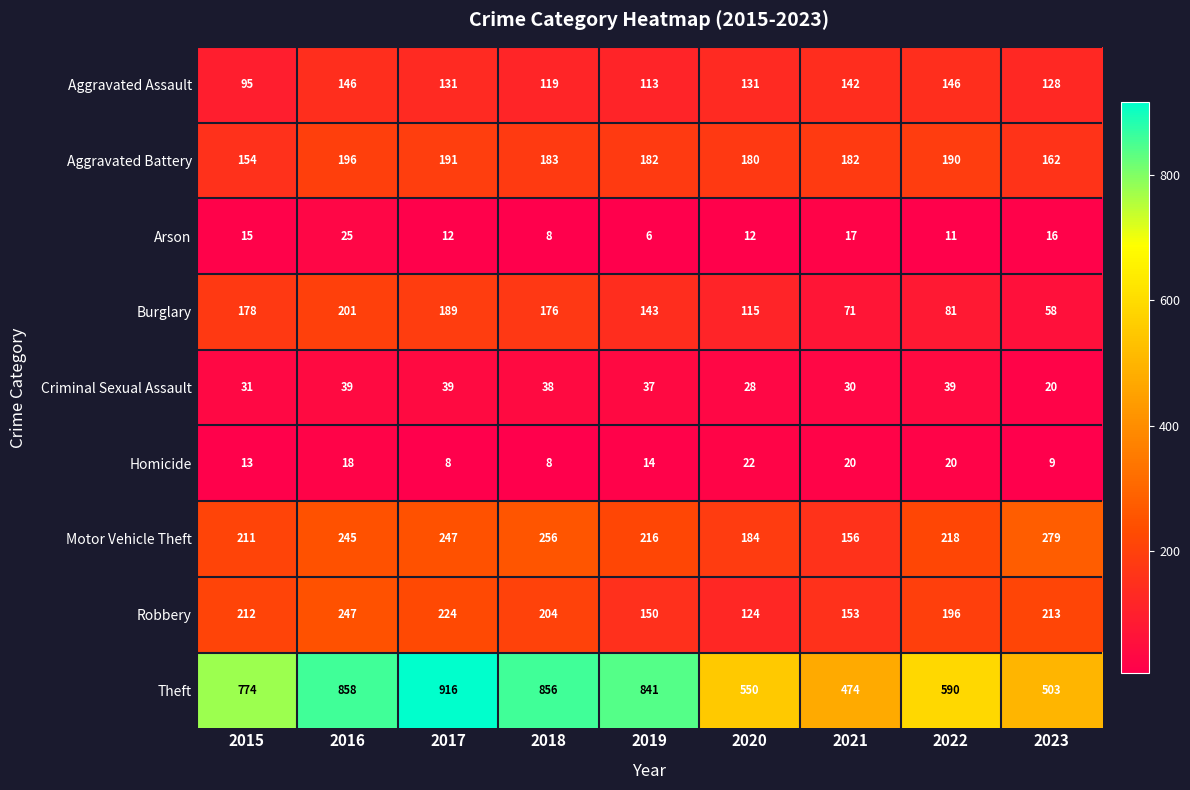

Which series has the largest range (max minus min)?

Theft